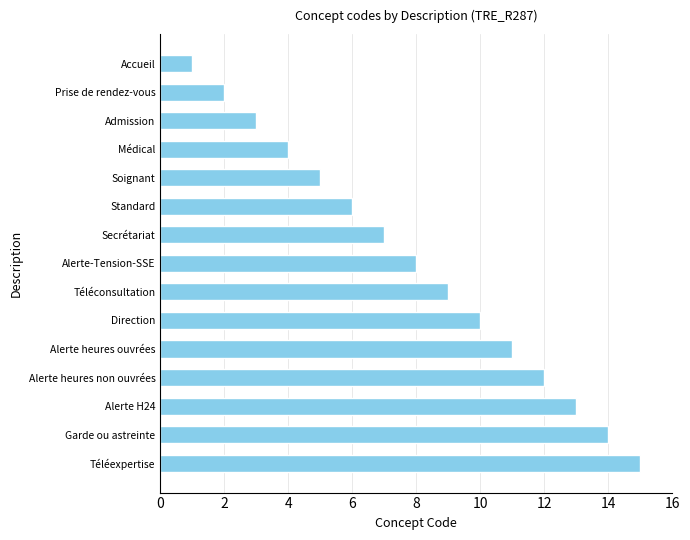

Are the bars grouped side by side (vs. stacked)?

No